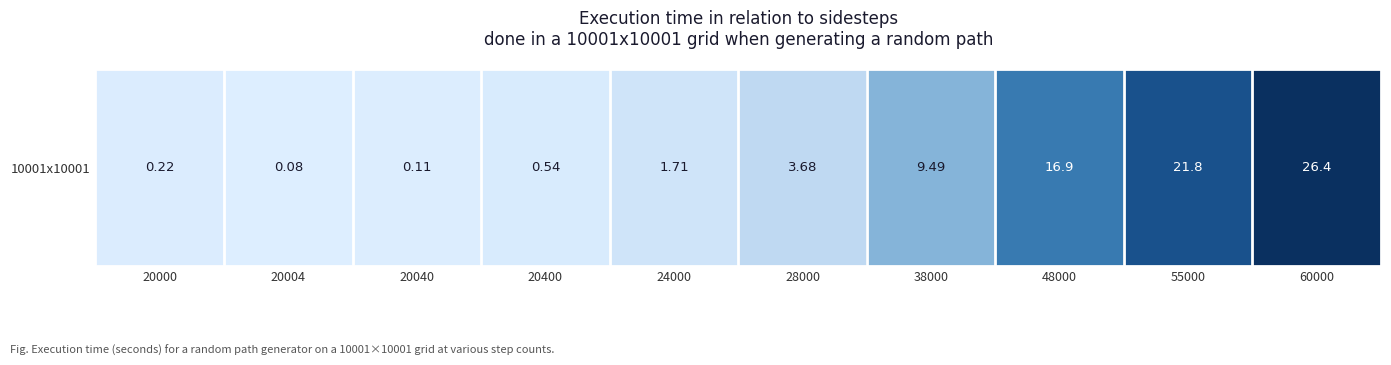

How many categories are shown in the chart?

10